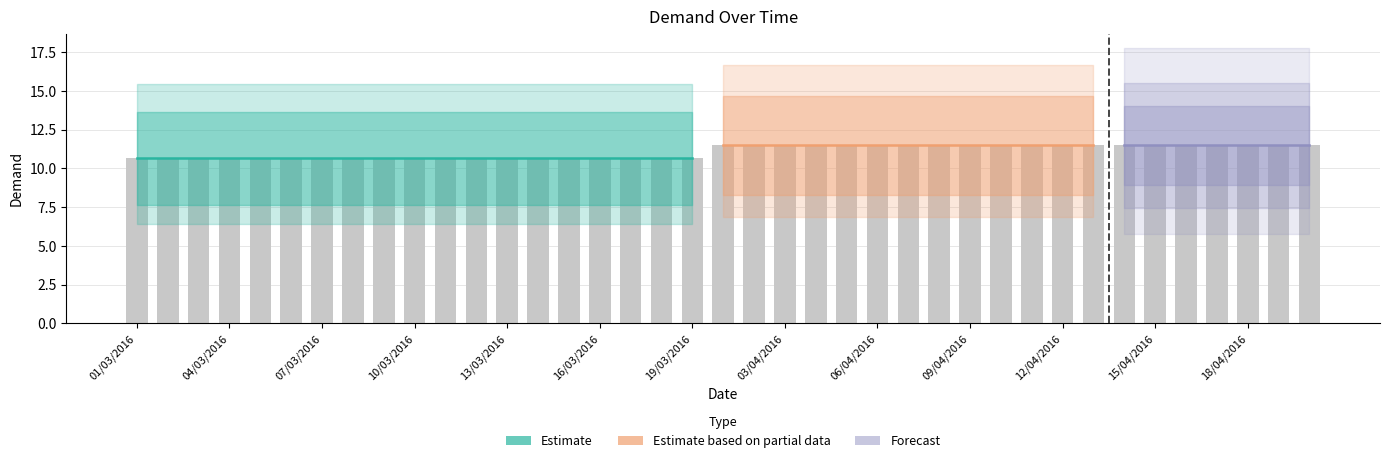

Reading left to right, list all the values displayed in this chart.

10.6	10.6	10.6	10.6	10.6	10.6	10.6	10.6	10.6	10.6	10.6	10.6	10.6	10.6	10.6	10.6	10.6	10.6	10.6	11.5	11.5	11.5	11.5	11.5	11.5	11.5	11.5	11.5	11.5	11.5	11.5	11.5	11.5	11.5	11.5	11.5	11.5	11.5	11.5